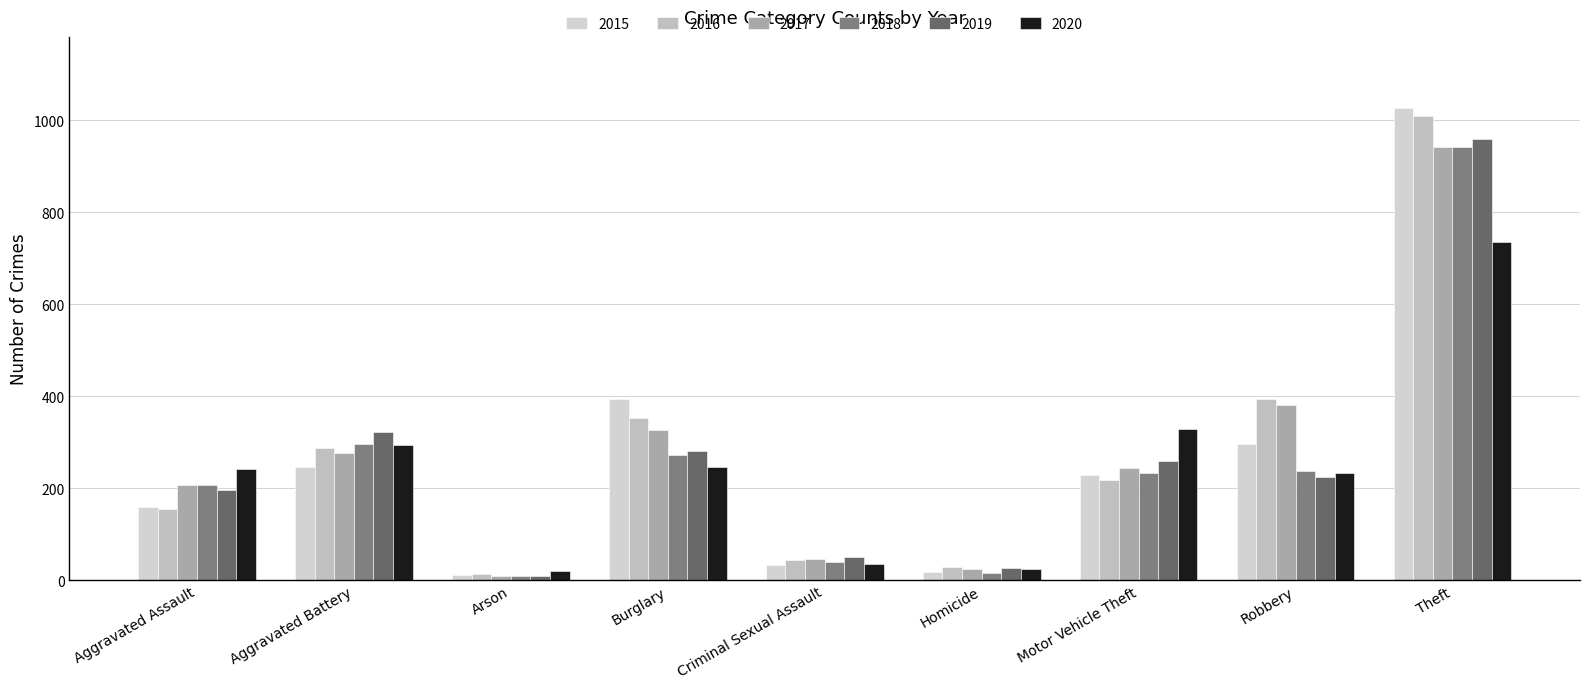

Does the chart contain stacked bars?

No